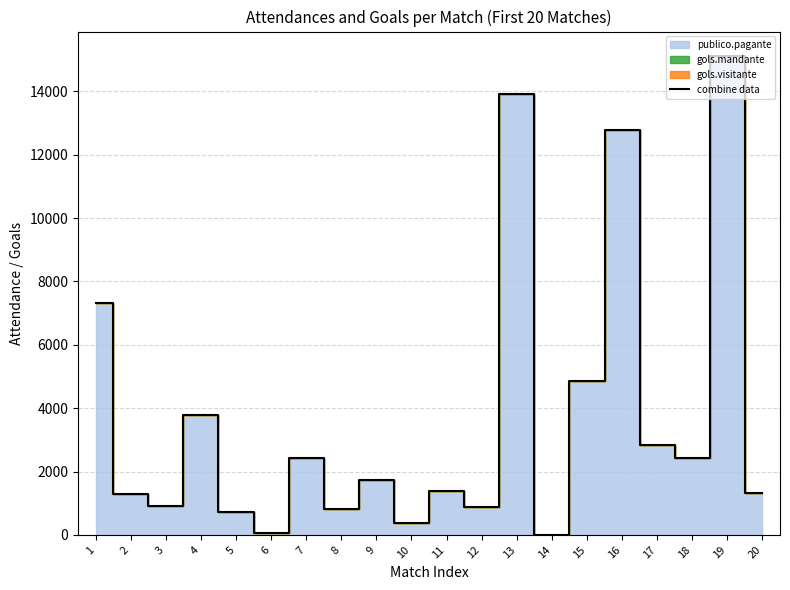

Is it true that the value at 13 is 7043?

False